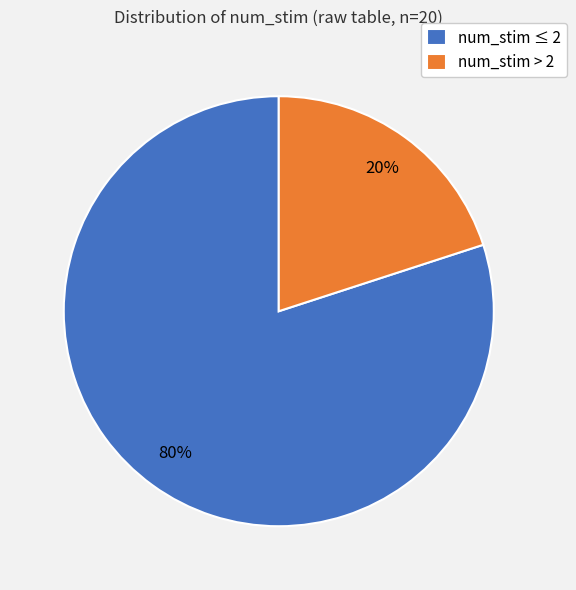

Between num_stim ≤ 2 and num_stim > 2, which is larger?

num_stim ≤ 2